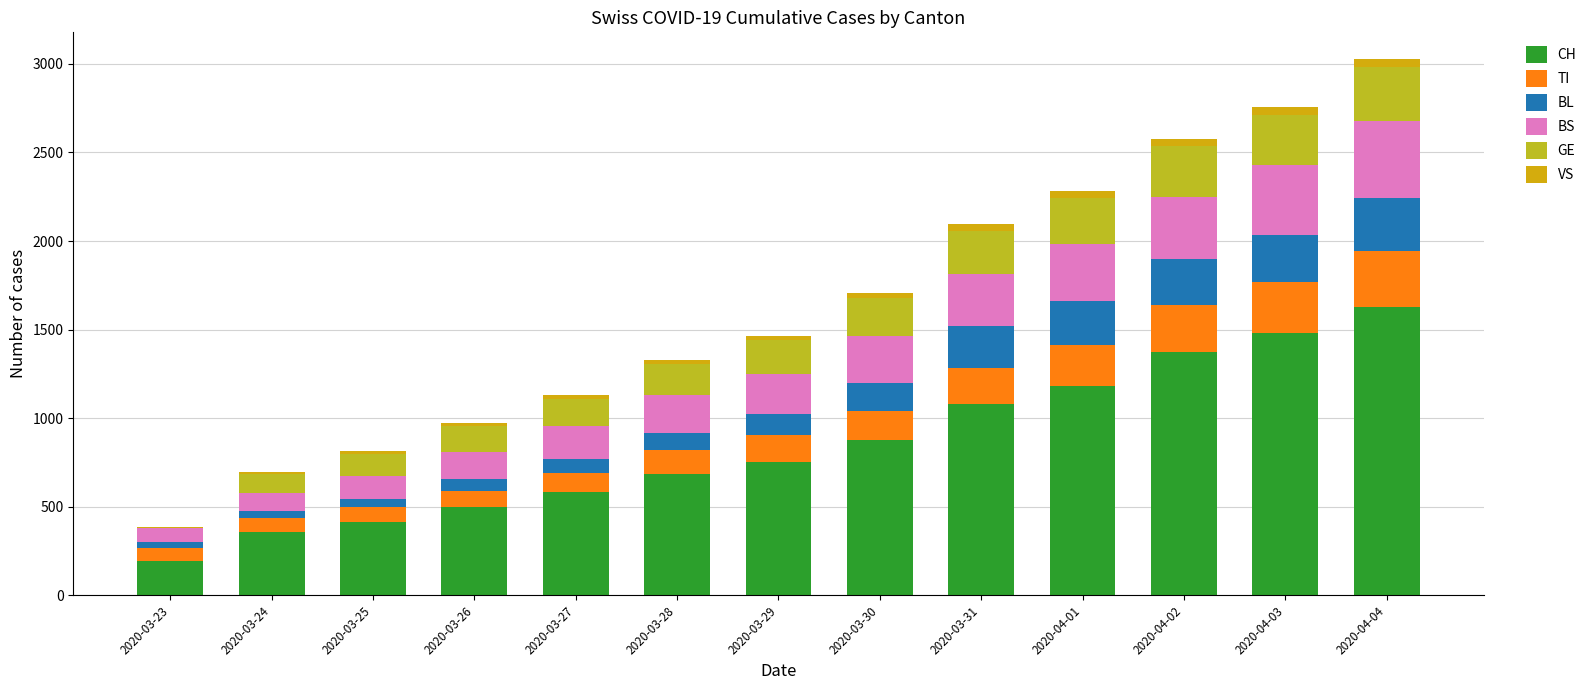

Are the bars horizontal?

No